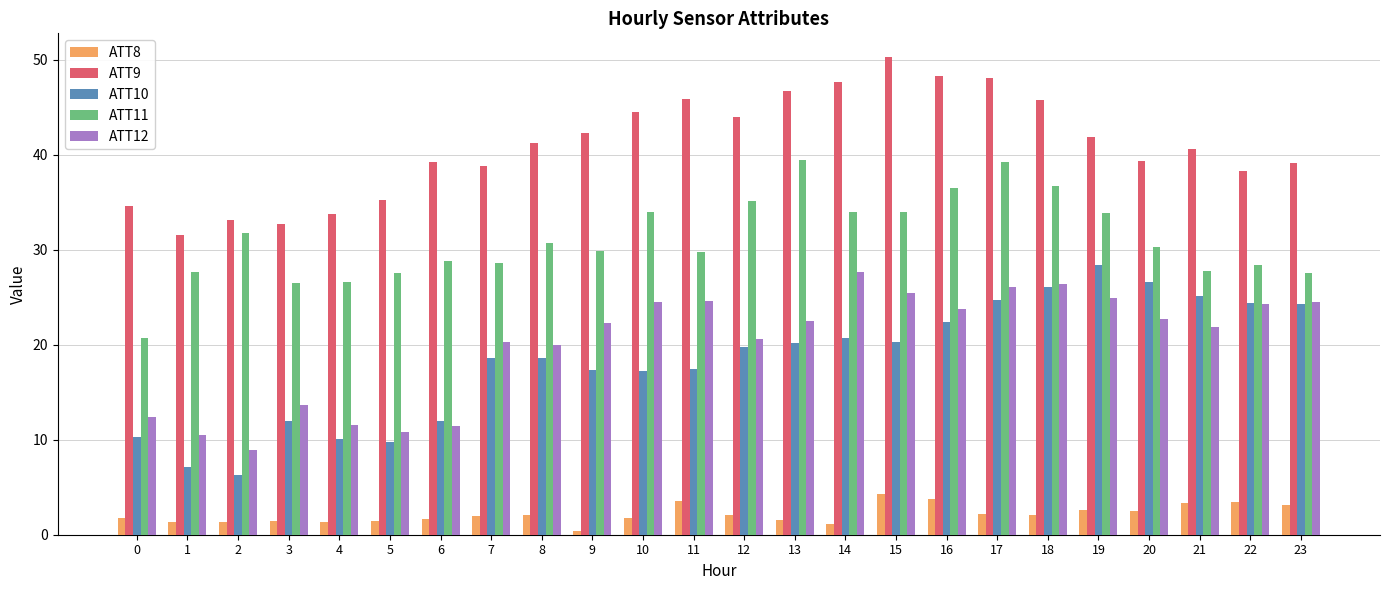

The value of ATT11 at 2 is 12.6. True or false?

False